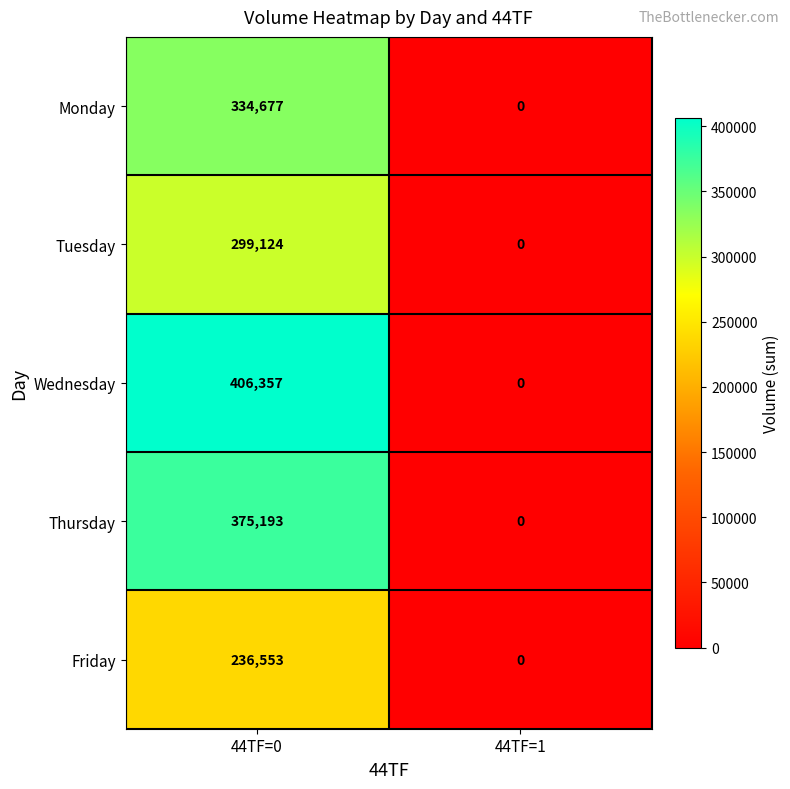

What is the difference between the Friday values at 44TF=1 and 44TF=0?

236553